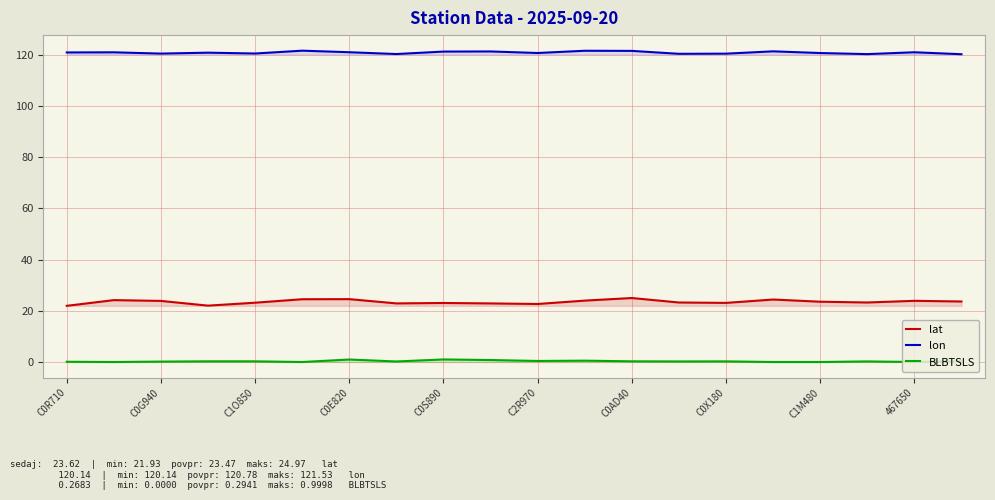

Read the BLBTSLS value at 13.

0.2